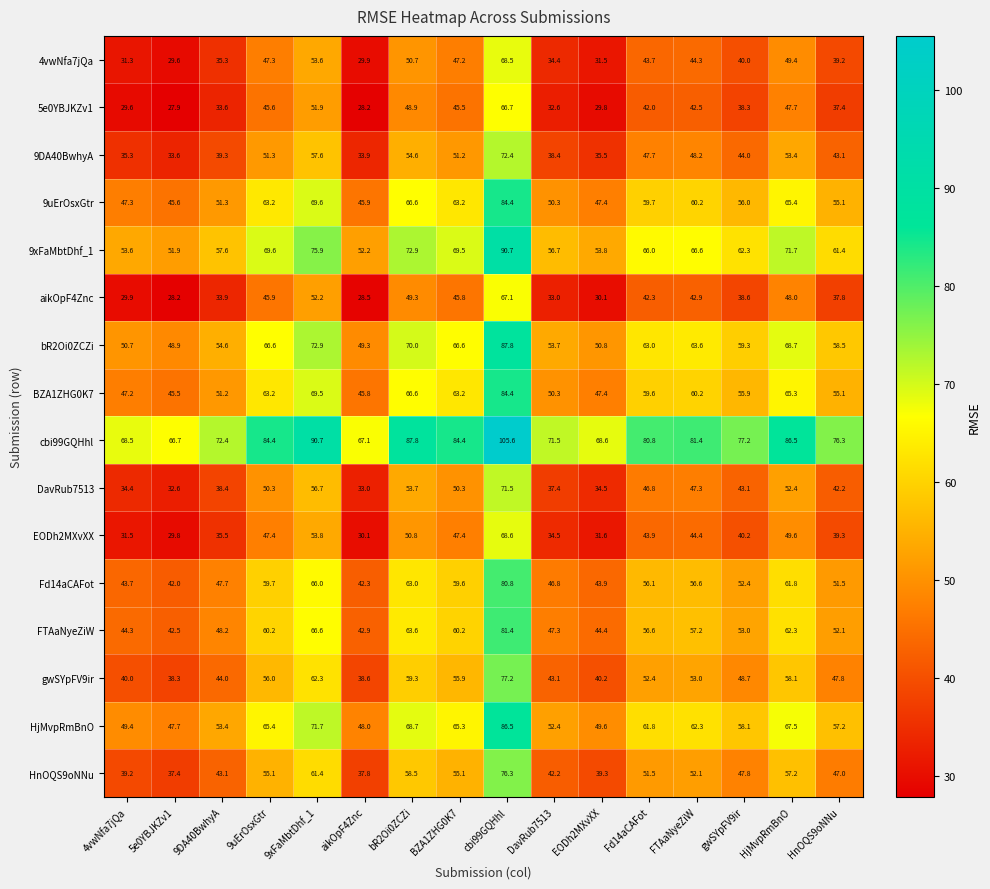

At which category does the chart reach its minimum across all series?

5e0YBJKZv1